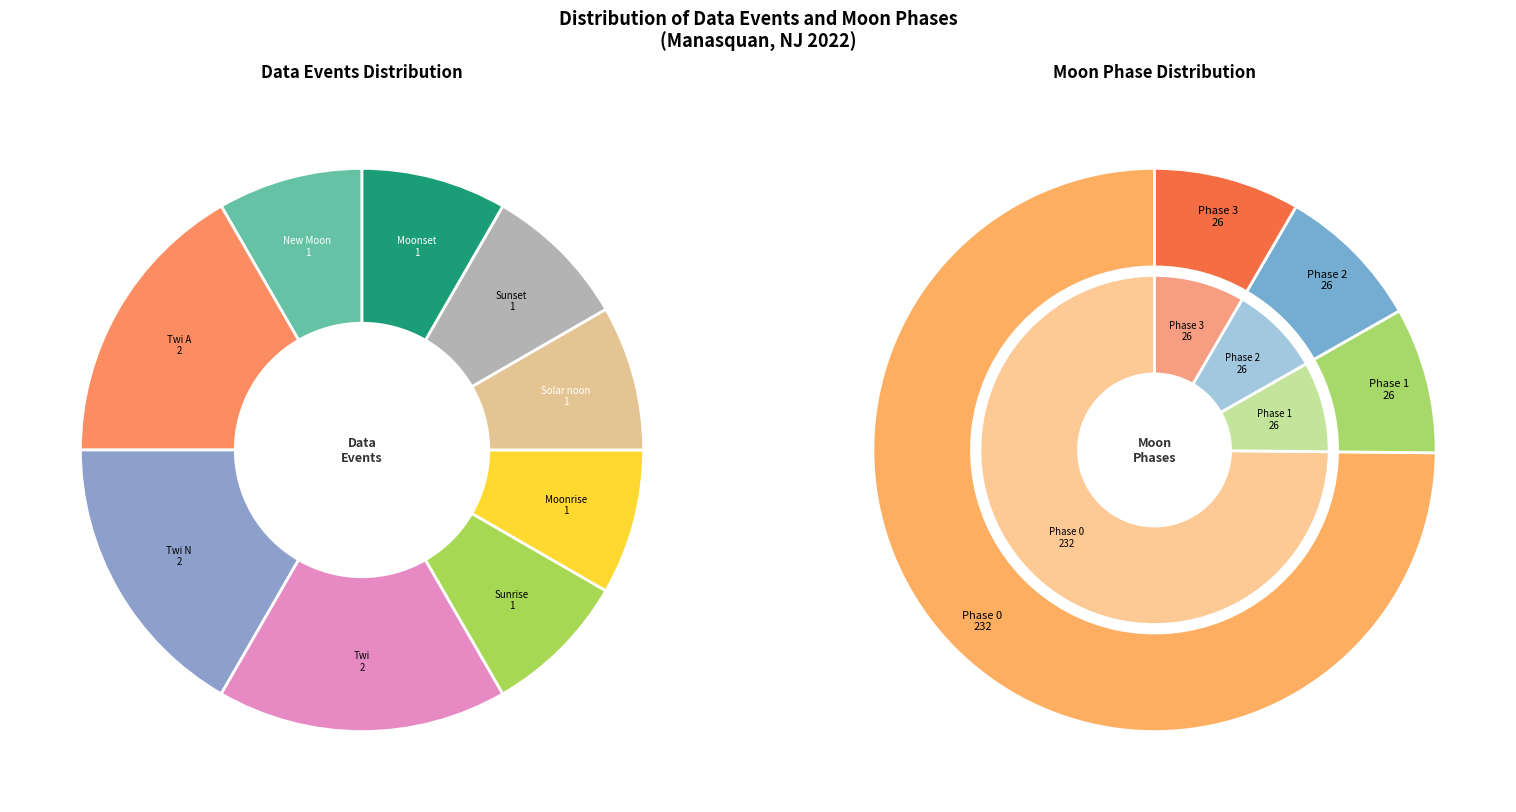

How many segments does this pie chart have?

9